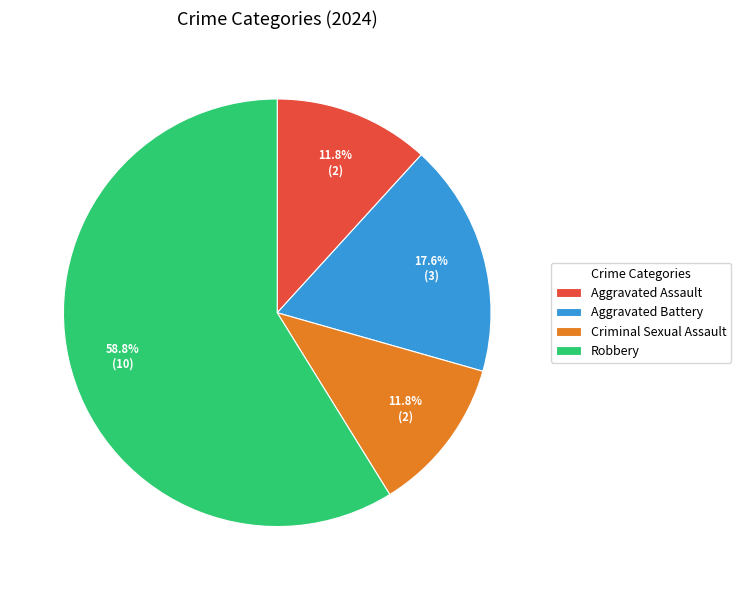

What percentage is the Aggravated Battery slice, to the nearest percent?

18%